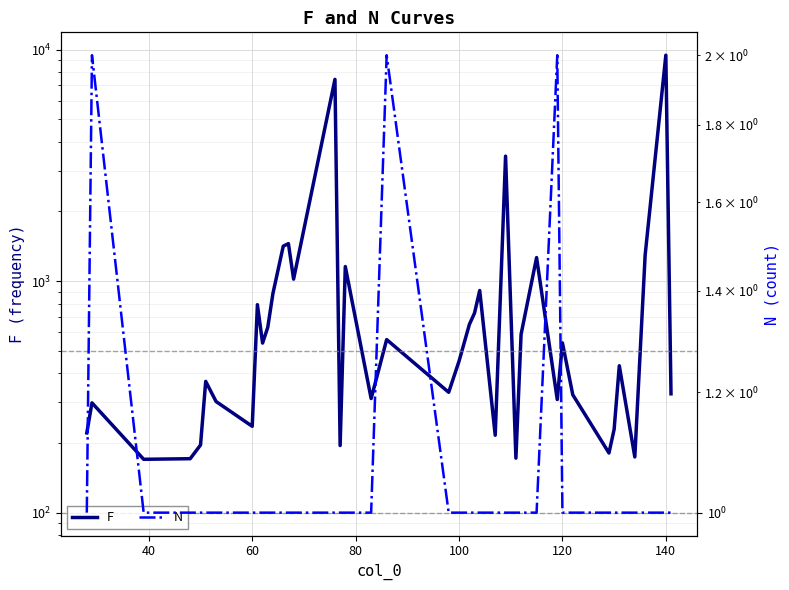

At how many categories does at least one series exceed 9241?

1